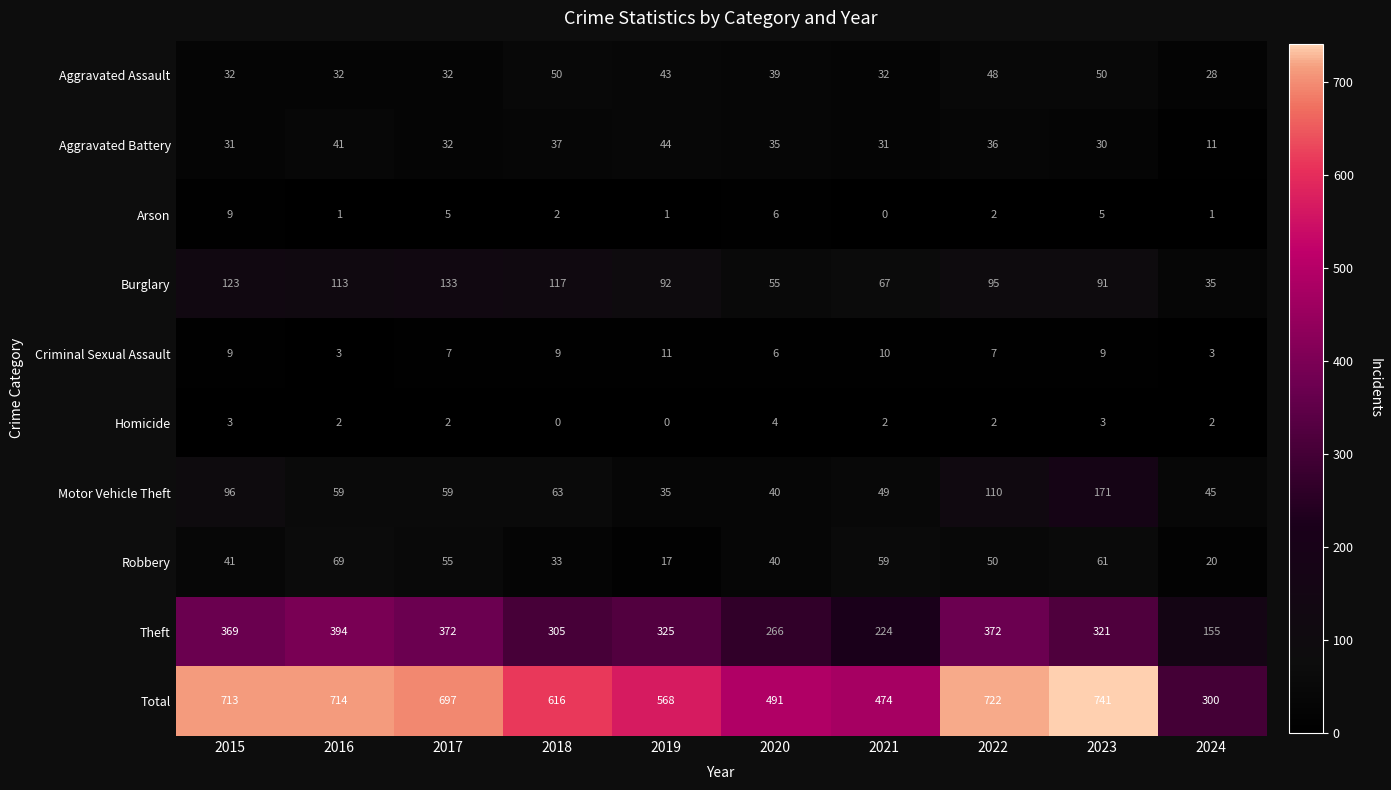

What is the difference between the highest and lowest values at 2019?

568